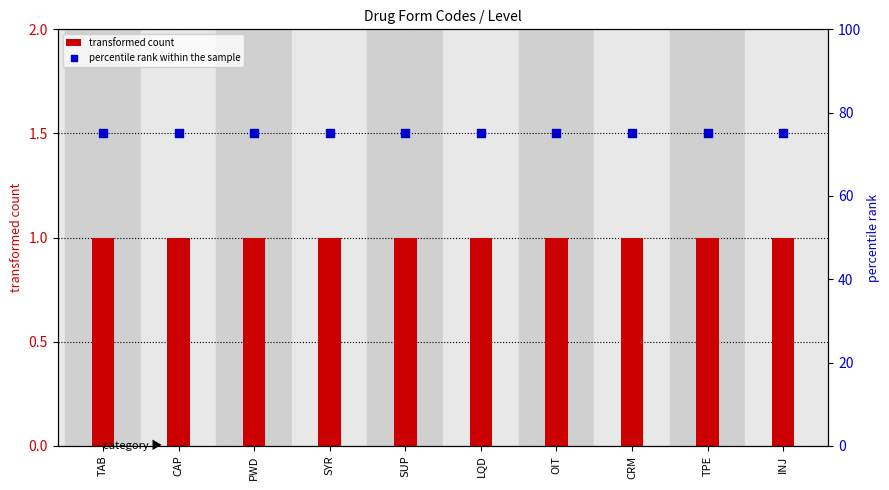

What are all the series names shown in the legend?

transformed count, percentile rank within the sample